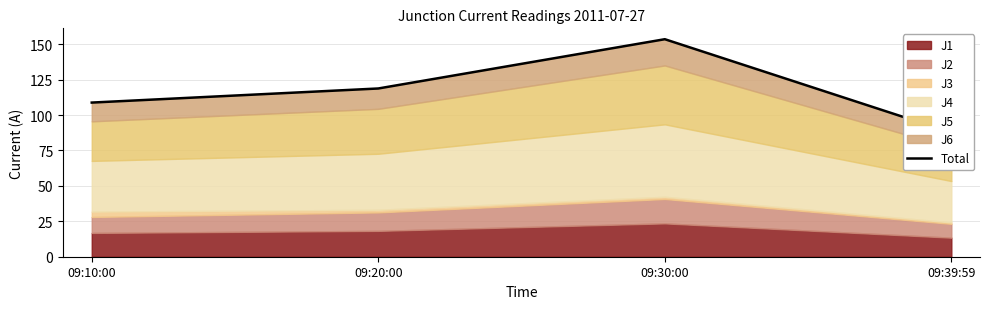

What is the ratio of the value at 09:39:59 to the value at 09:10:00?

0.8